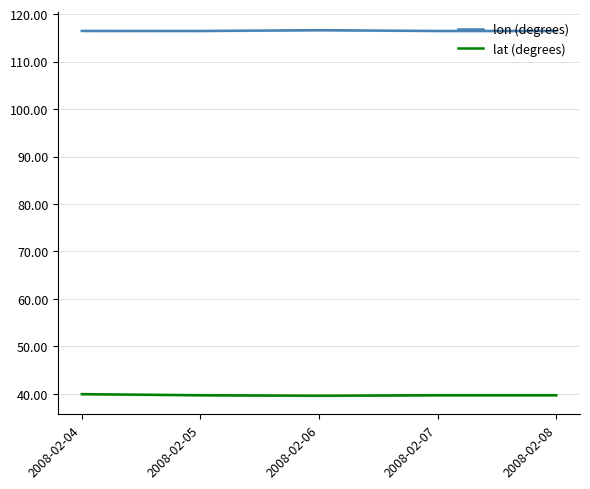

Which series has the largest range (max minus min)?

lat (degrees)